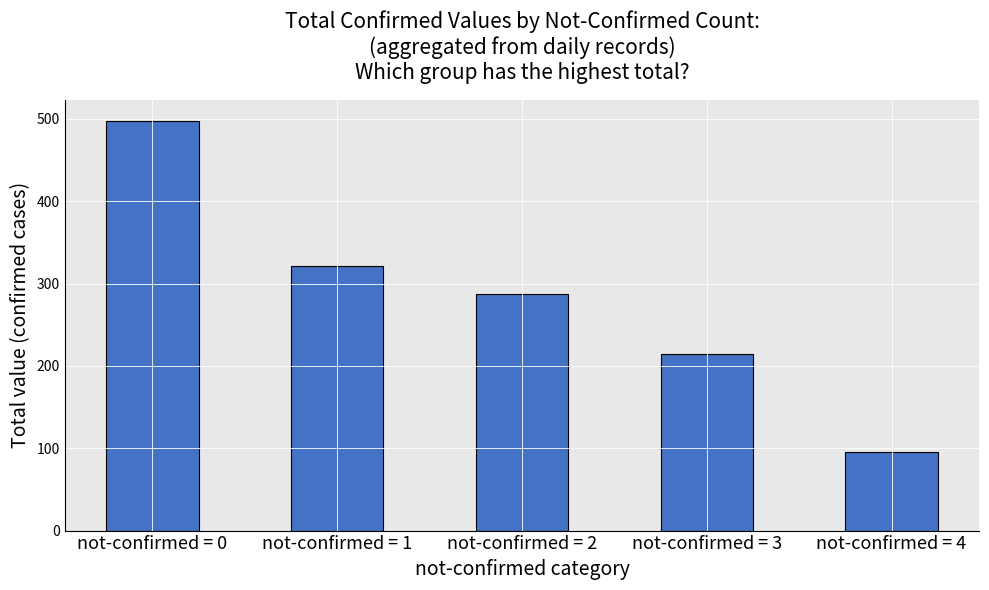

What is the change in value from not-confirmed = 1 to not-confirmed = 2?

-34